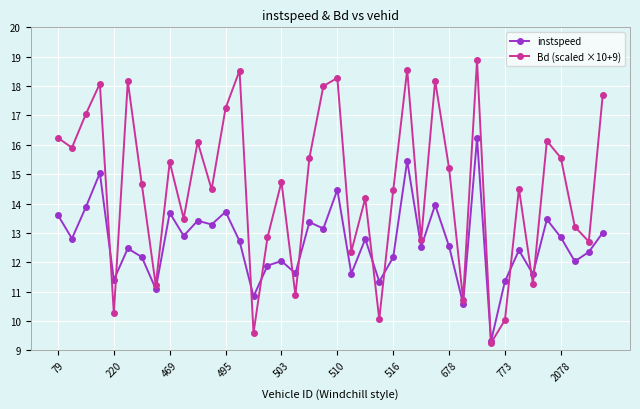

What is the minimum value shown in the chart?

9.2